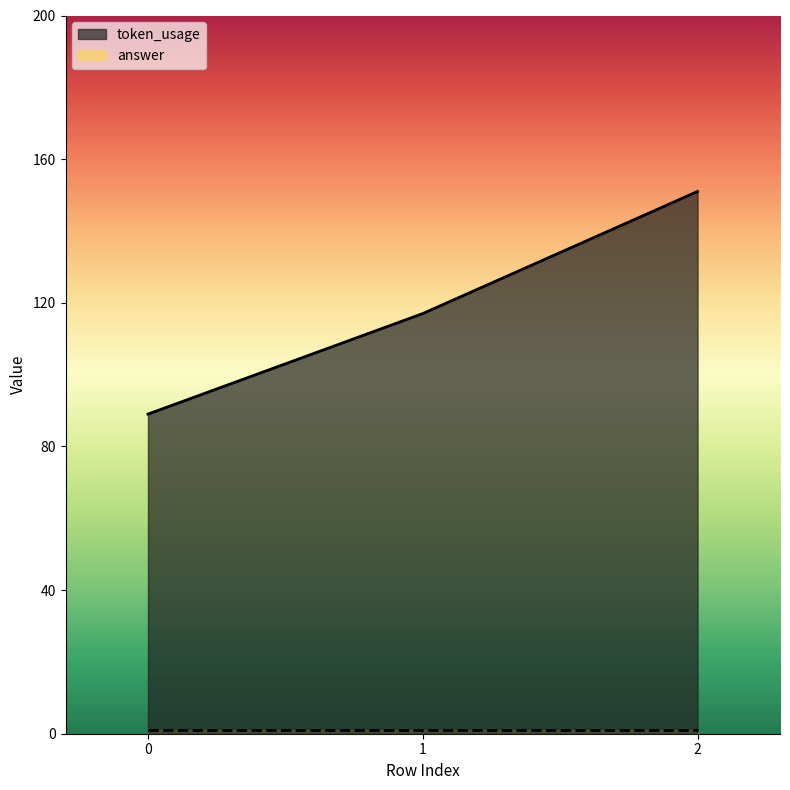

What is the value of the 1st point from the left?

89